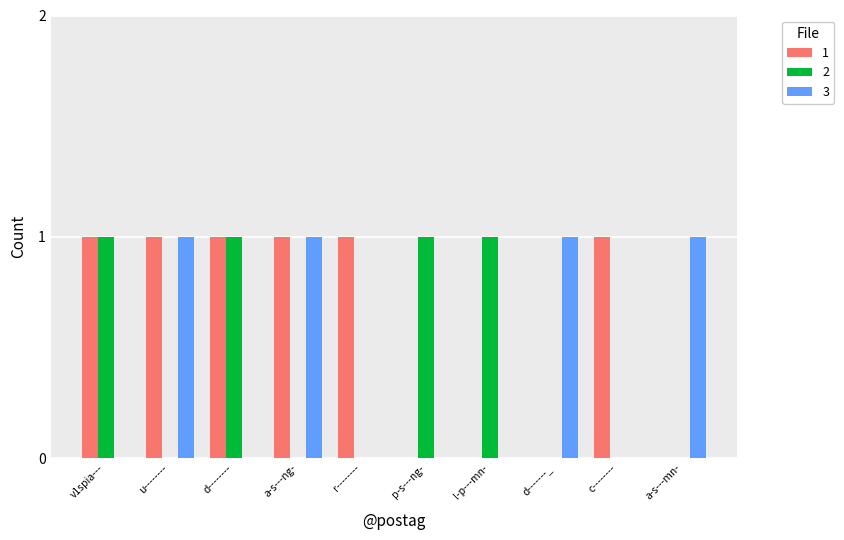

The value of 3 at a-s---ng- is 1. True or false?

True